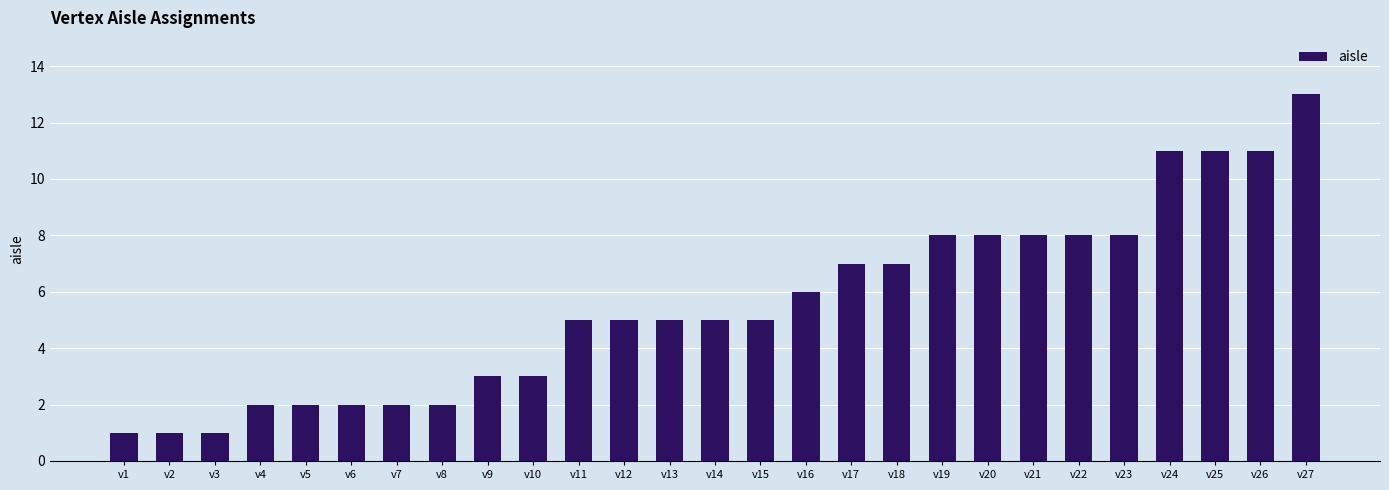

Which label corresponds to the largest value in the chart?

v27